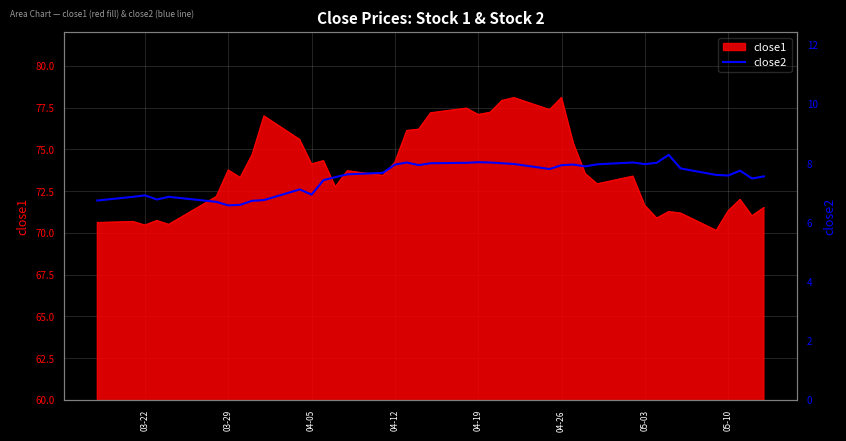

What is the minimum value for close1?

70.1